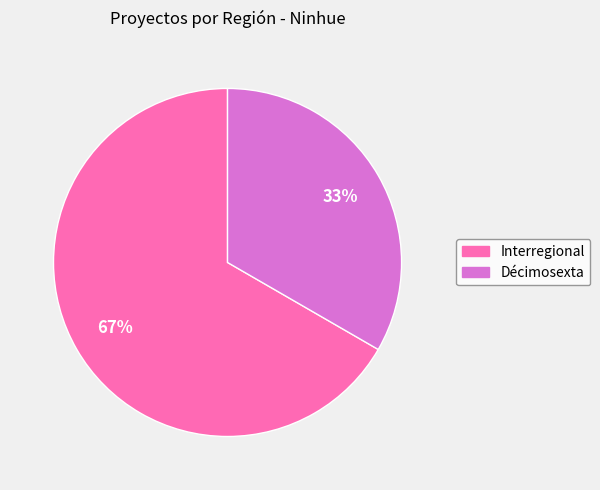

To the nearest percent, what is the average slice percentage?

50%